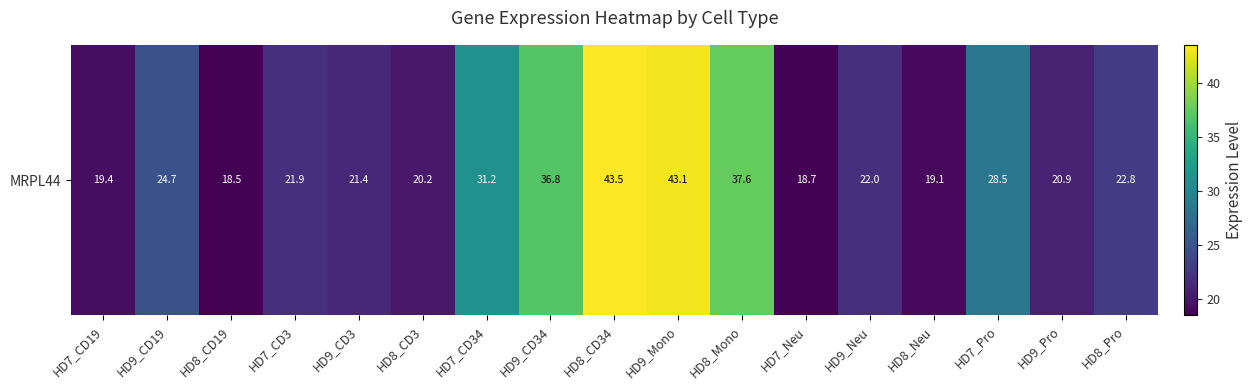

What is the ratio of the value at HD7_CD19 to the value at HD8_CD34?

0.4